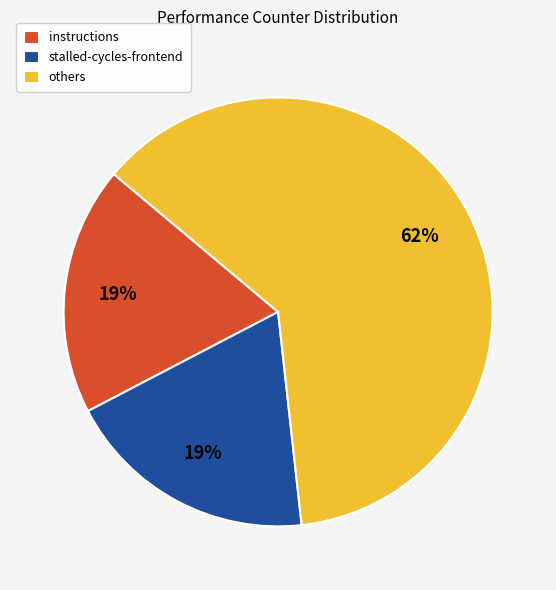

To the nearest percent, what is the difference between the largest and smallest slice percentages?

43%